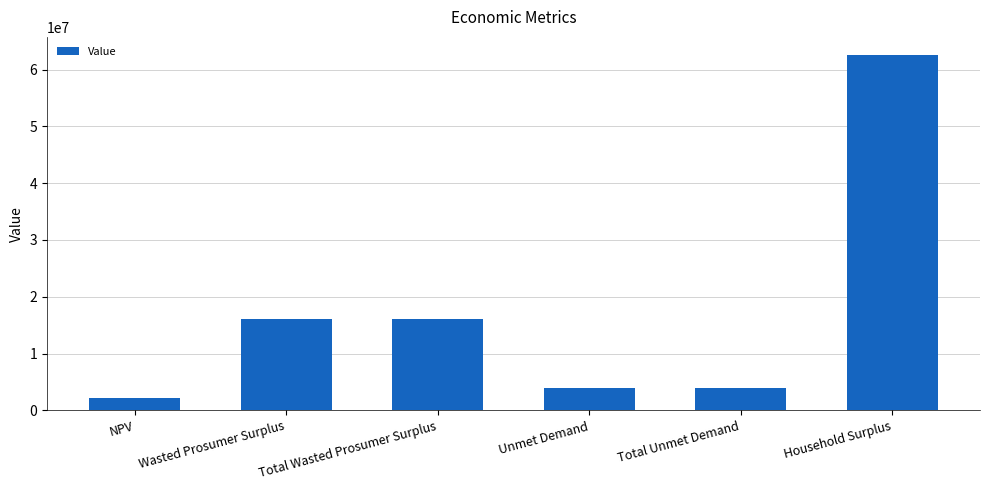

Reading left to right, transcribe all the data shown in this chart.

2239356.8	16052082.5	16052082.5	3940022.8	3940022.8	62631264.8